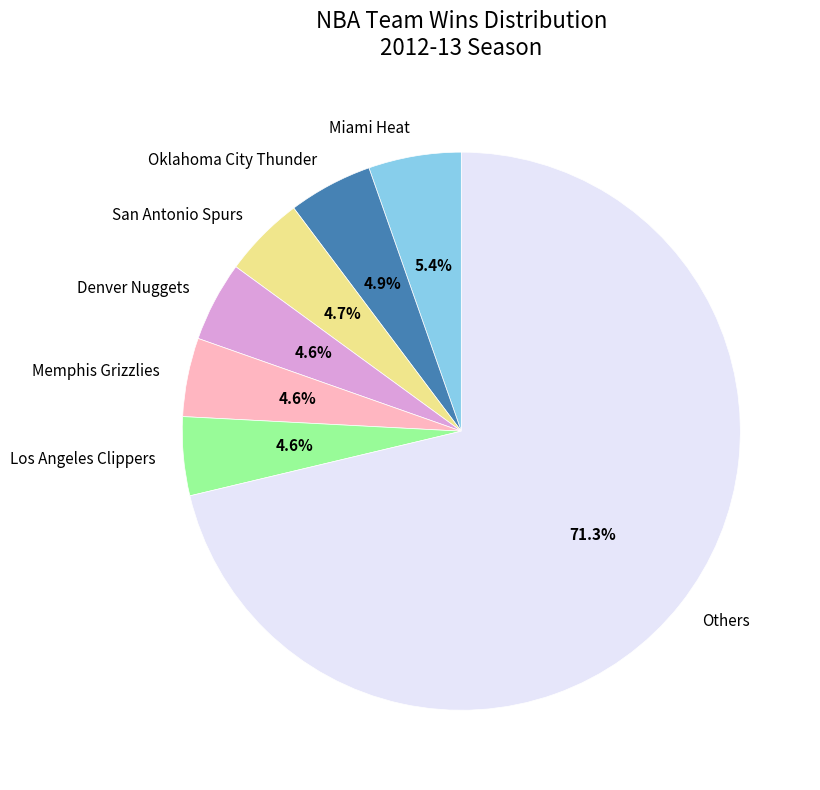

What portion of the pie excludes Los Angeles Clippers?

95.4%